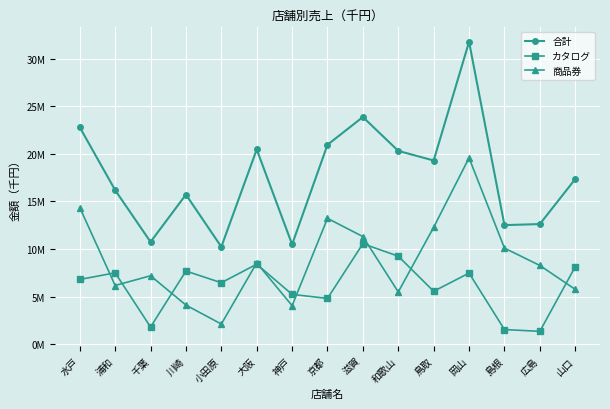

At which category does the chart reach its peak across all series?

岡山